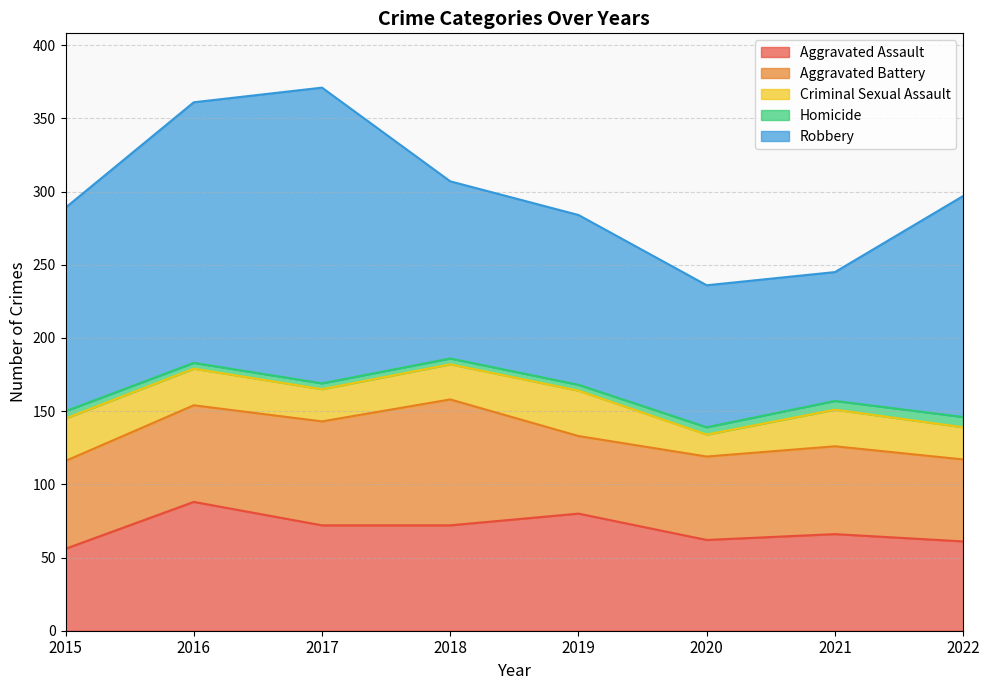

What is the maximum value shown in the chart?

202